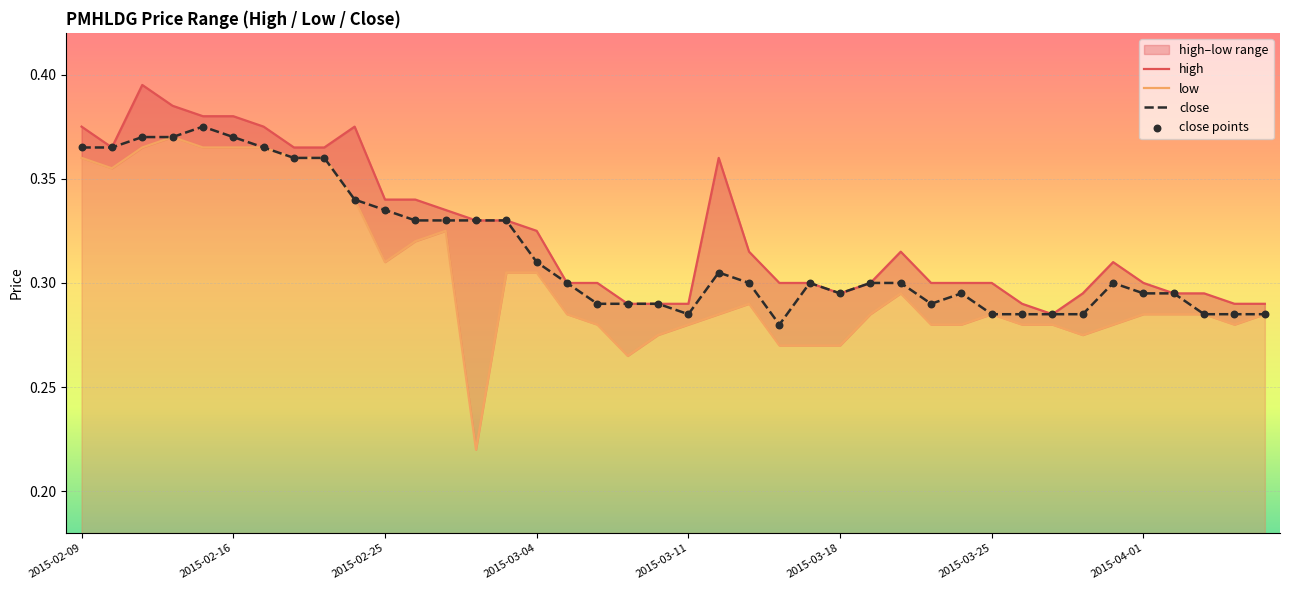

Which series has the largest Y range (max minus min)?

low